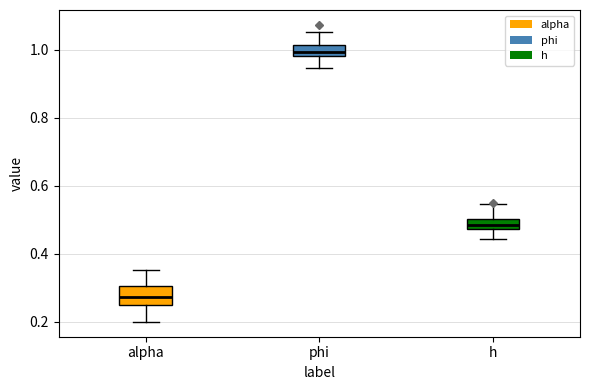

Which box is the tallest, from its lower edge to its upper edge?

alpha